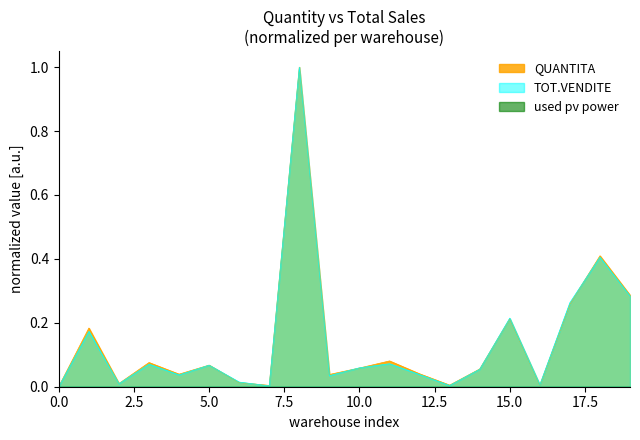

True or false: QUANTITA has a value of 0.0 at 5.0.

False